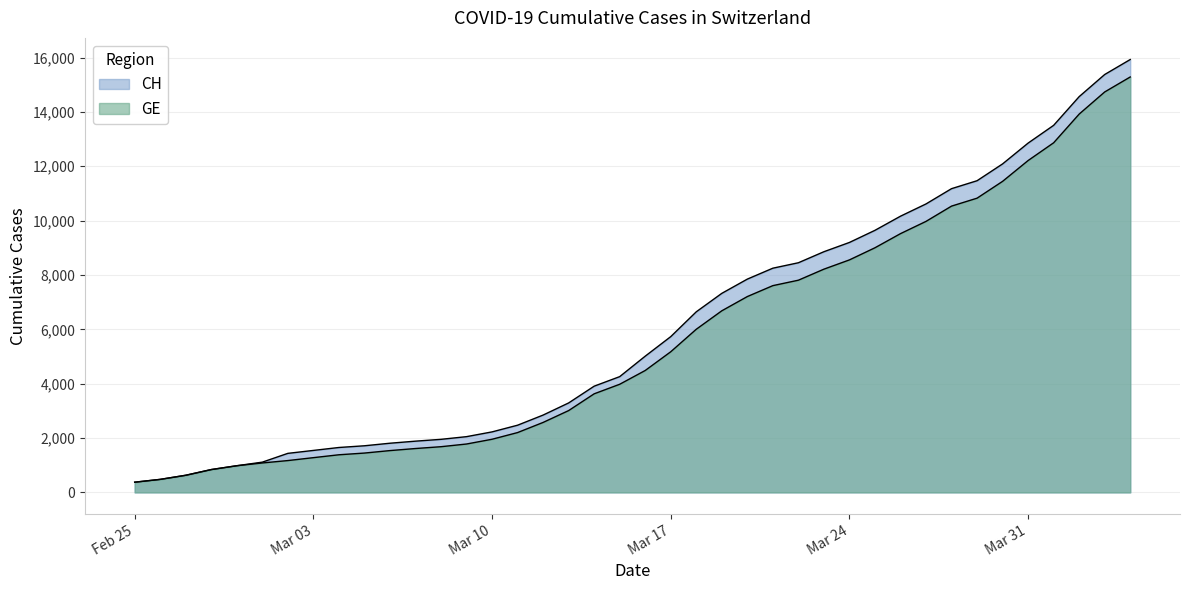

What is the label of the 38th point from the left?

2020-04-02